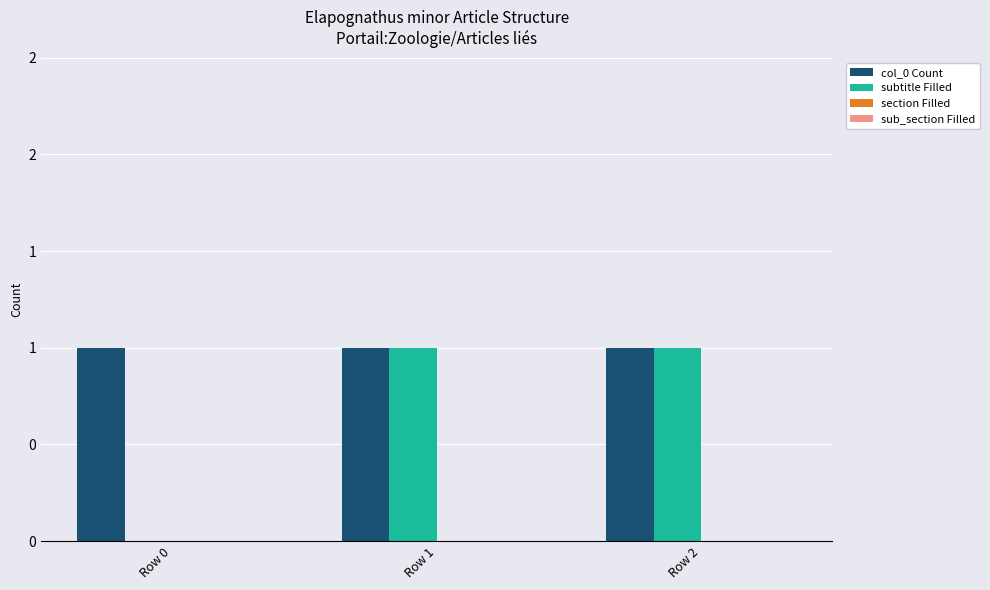

The value of subtitle Filled at Row 2 is 1. True or false?

True